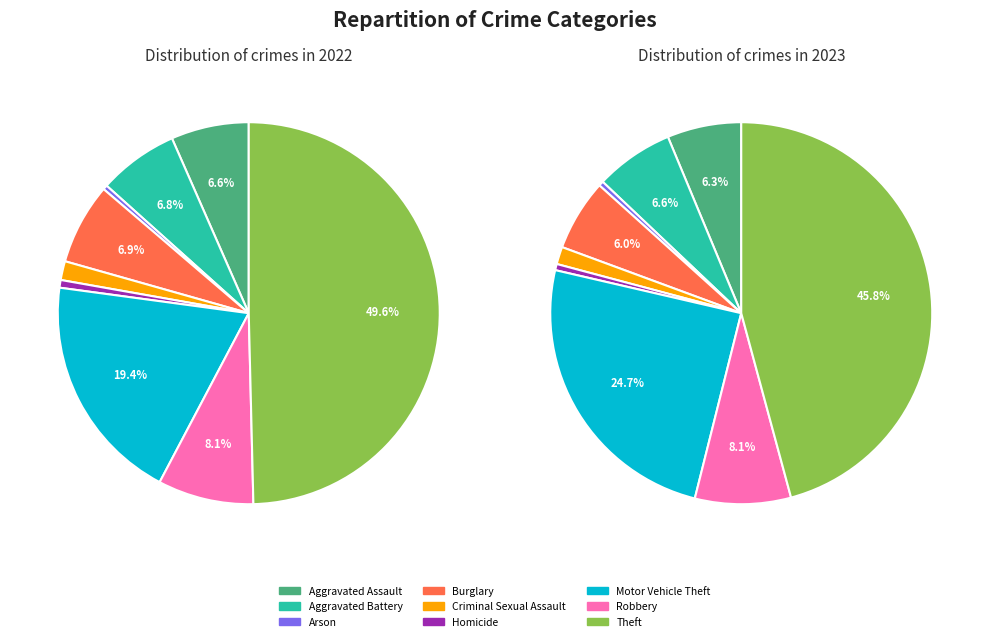

To the nearest percent, what is the difference between the 8 and 7 slice percentages?

38%